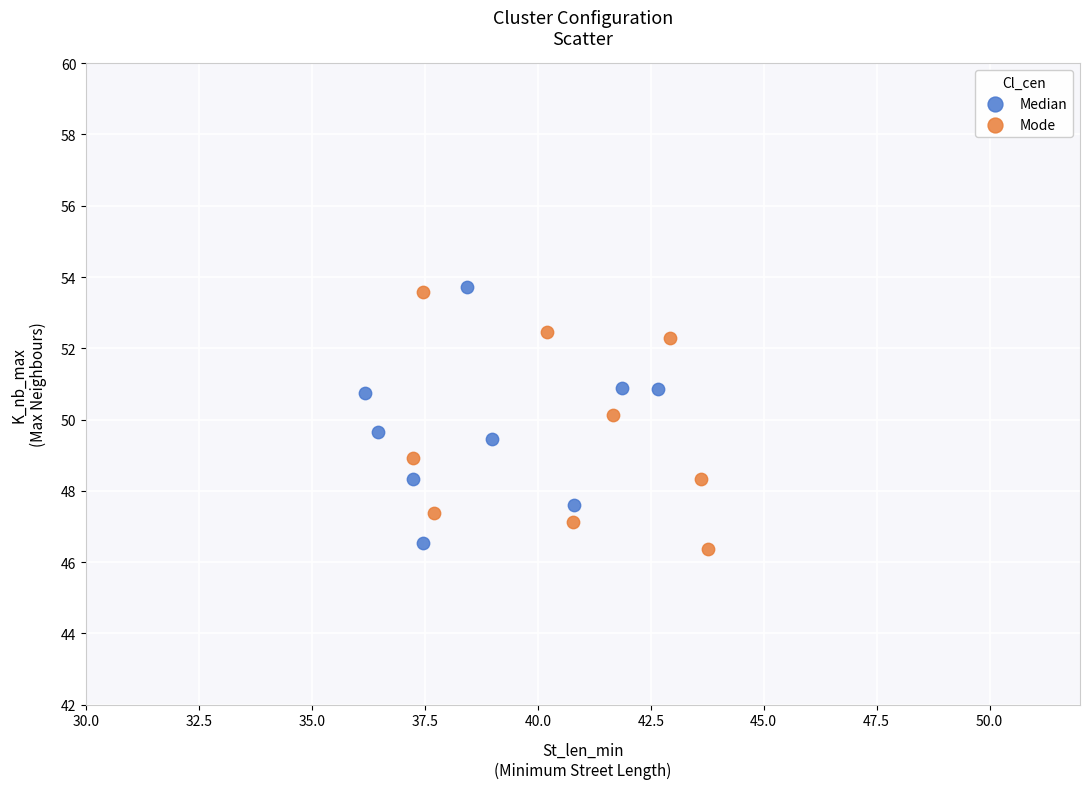

What are all the series names shown in the legend?

Median, Mode